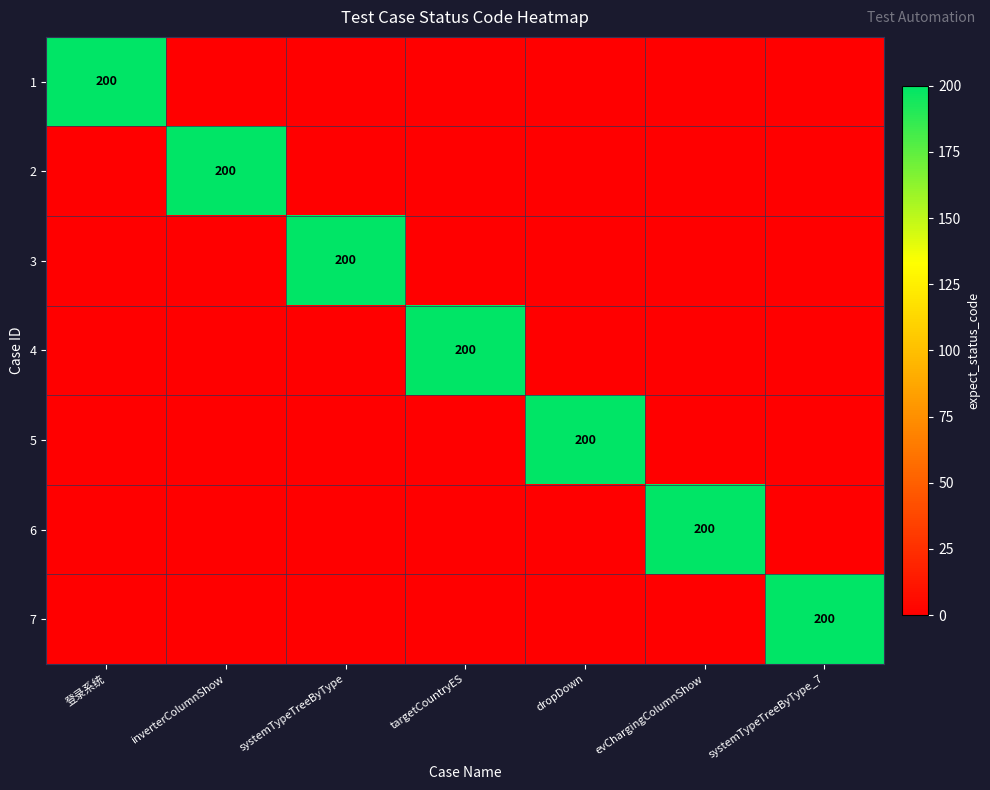

Is it true that 5 equals 339 at dropDown?

False